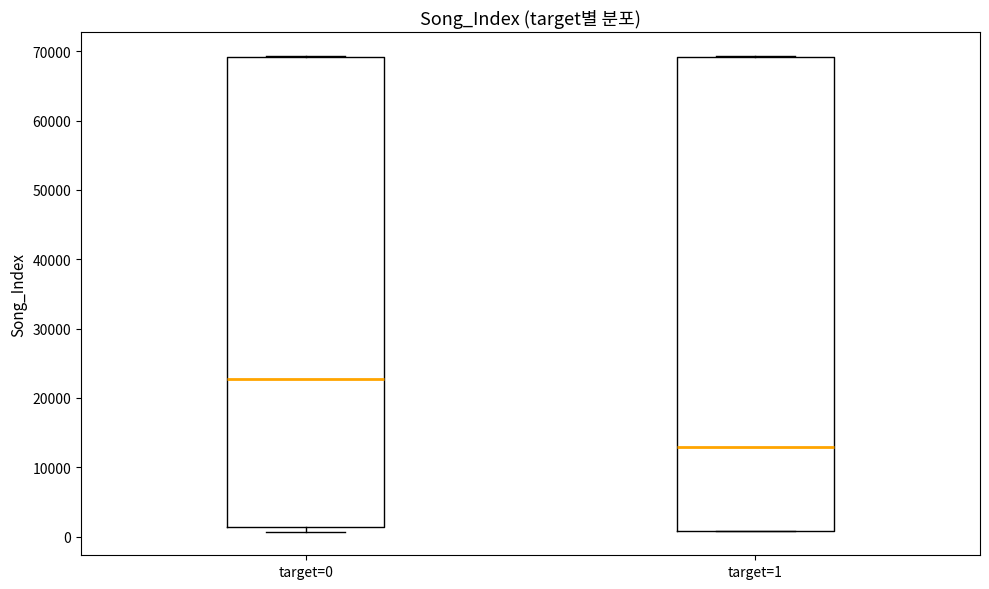

Which box has the highest median line?

target=0